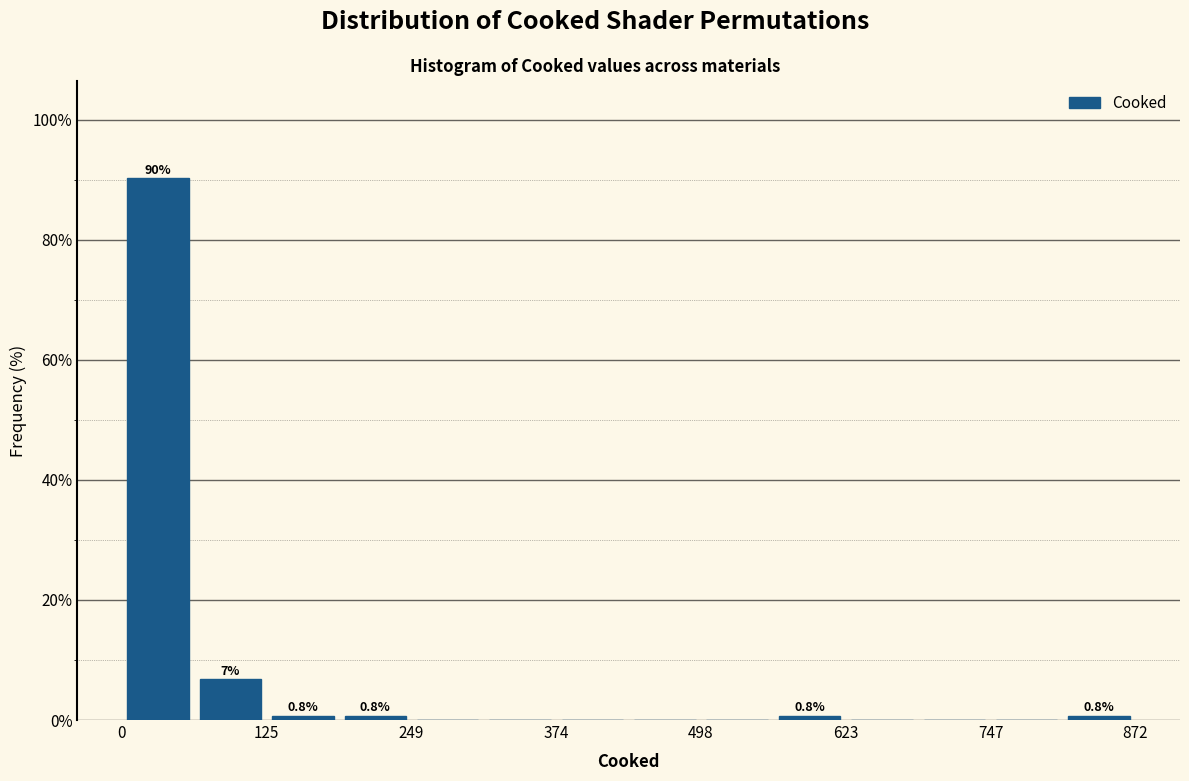

Around what value on the x-axis is the tallest bar? Give the approximate position of its centre, as read against the axis.

40